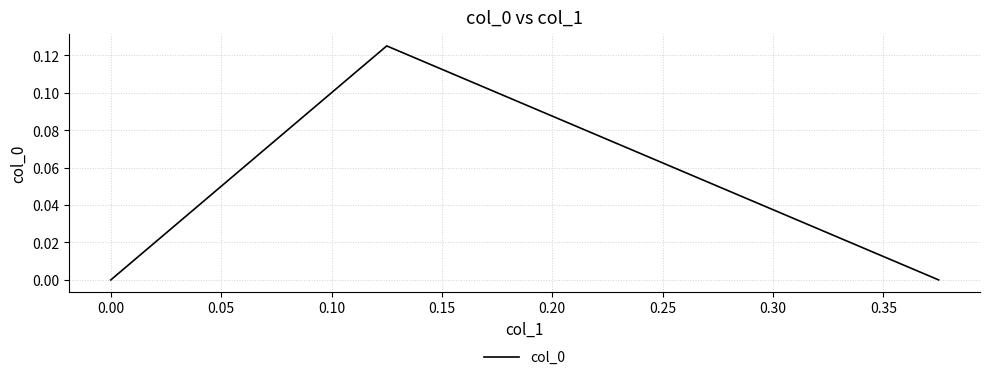

Reading right to left, extract all data points from this chart.

0.0	0.1	0.0